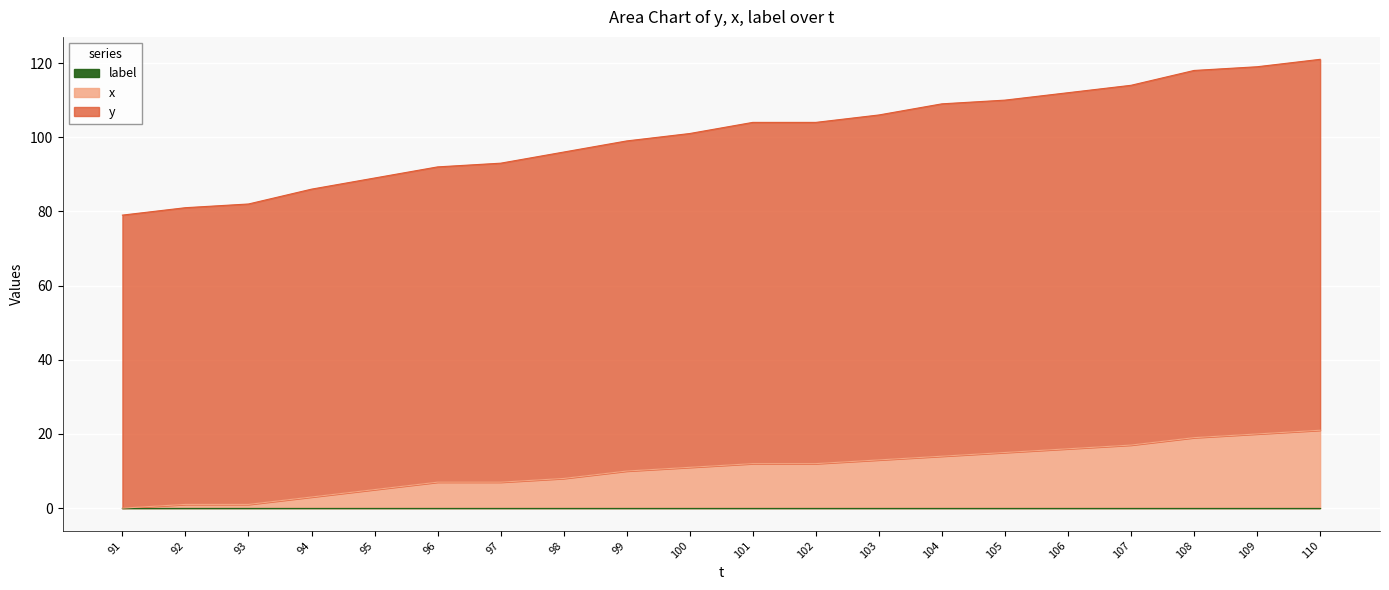

The value of x at 96 is 7. True or false?

True